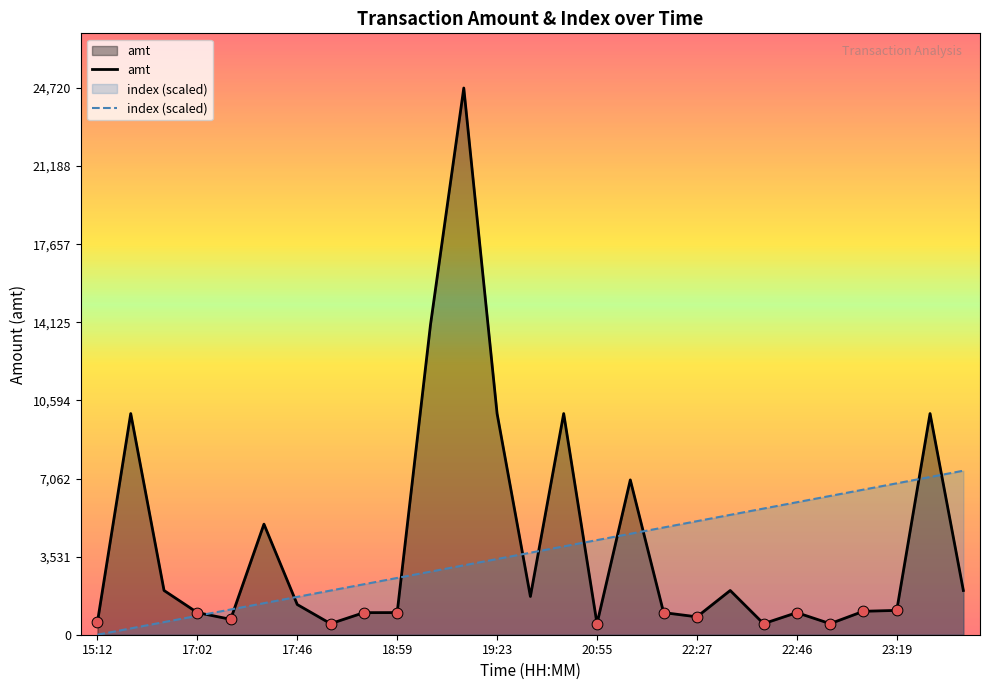

At which category is the sum across all series the highest?

19:21